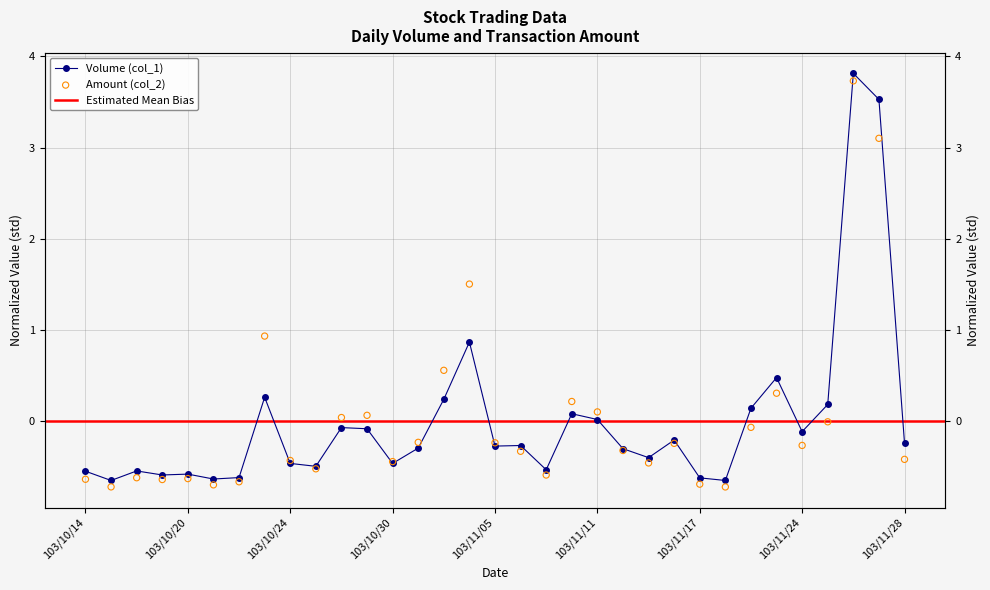

At how many categories does at least one series exceed 3?

2